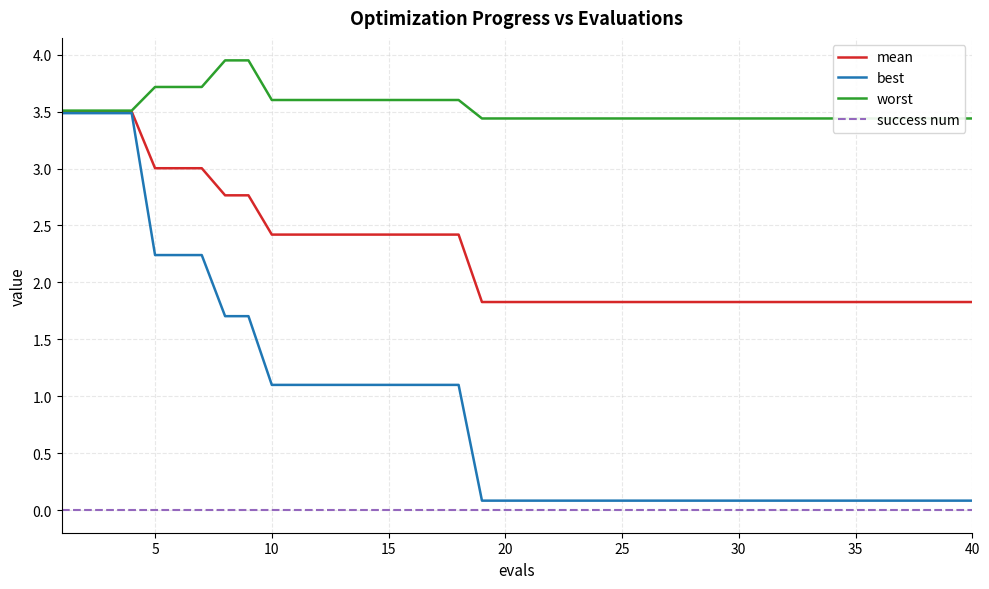

True or false: mean and success num intersect in this chart.

False